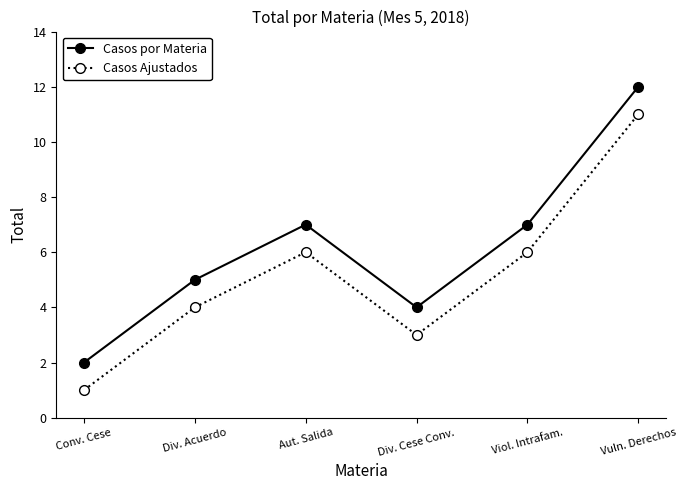

What is the total value across all series at Viol. Intrafam.?

13